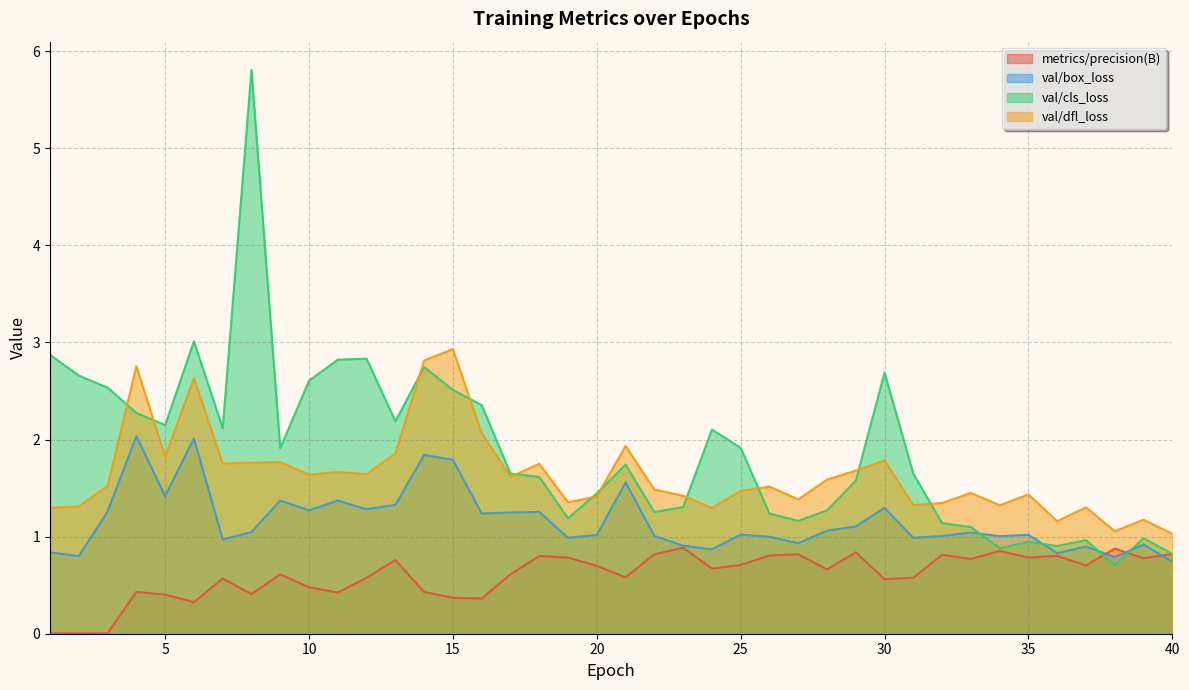

At how many categories does at least one series exceed 1?

40